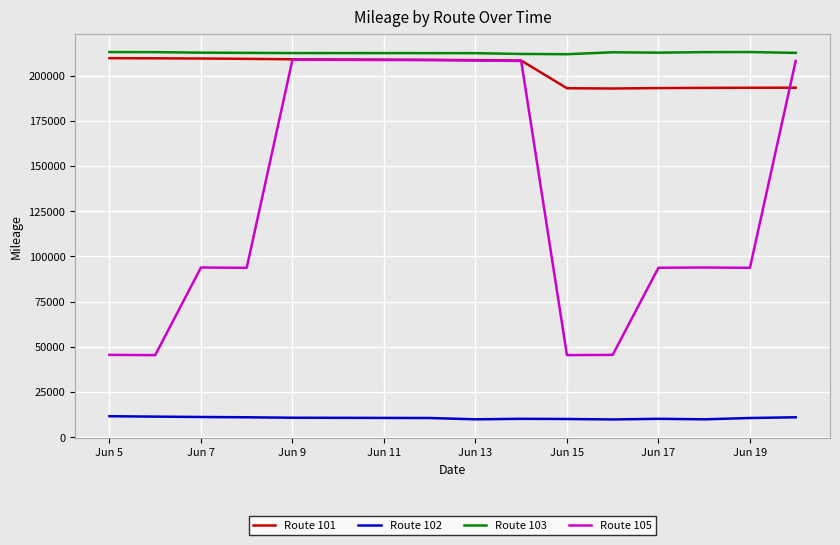

Which series has the widest spread of values?

Route 105